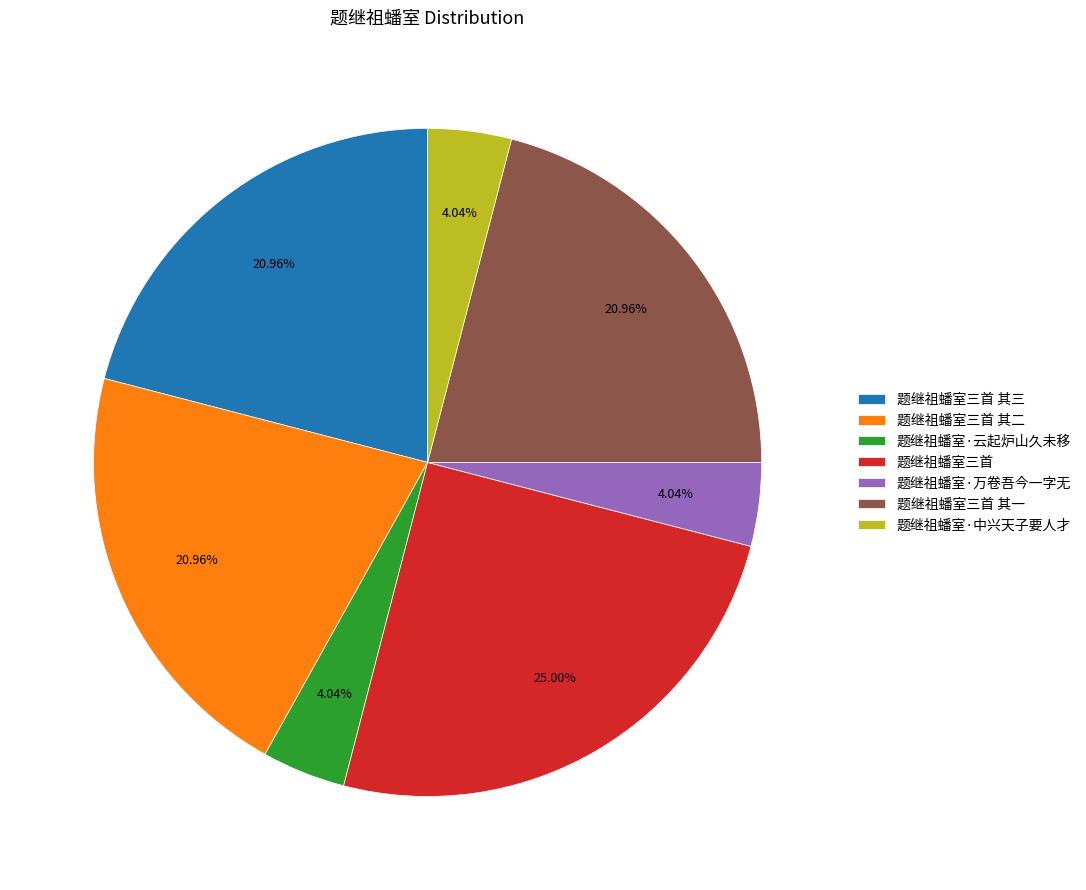

Is it true that 题继祖蟠室三首 其二 is 12% of the pie?

False